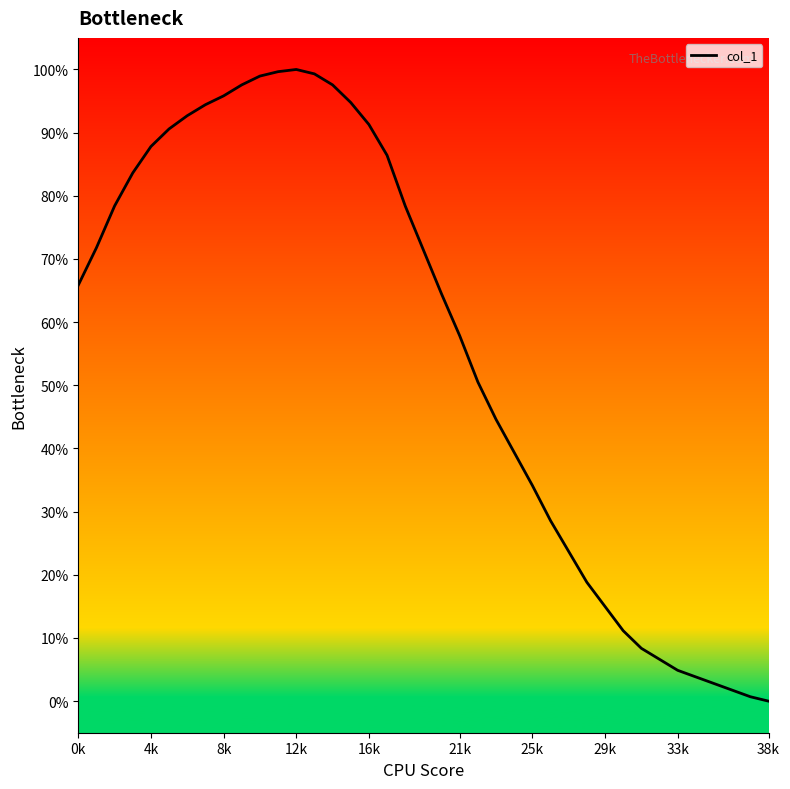

What is the greatest value displayed?

100.0